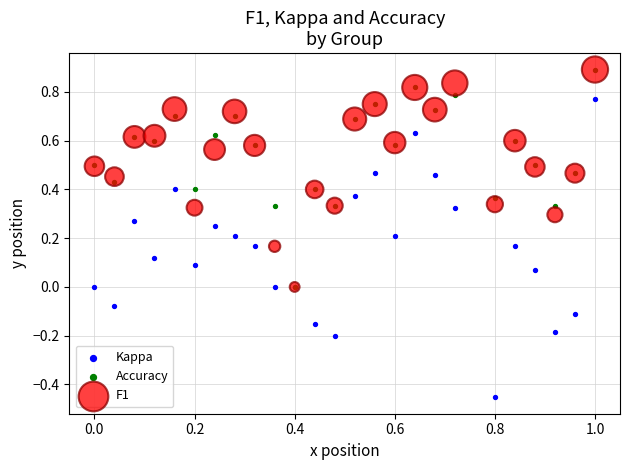

Which series contains the lowest Y value?

Kappa